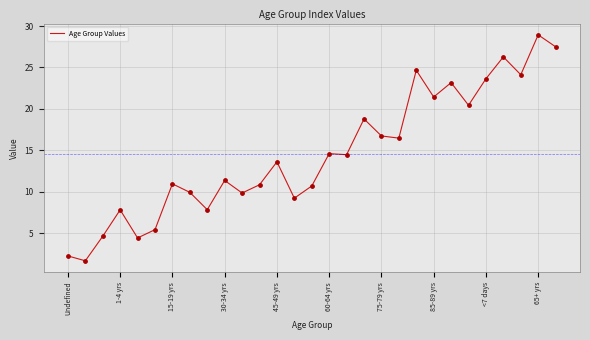

What is the minimum value shown in the chart?

1.7